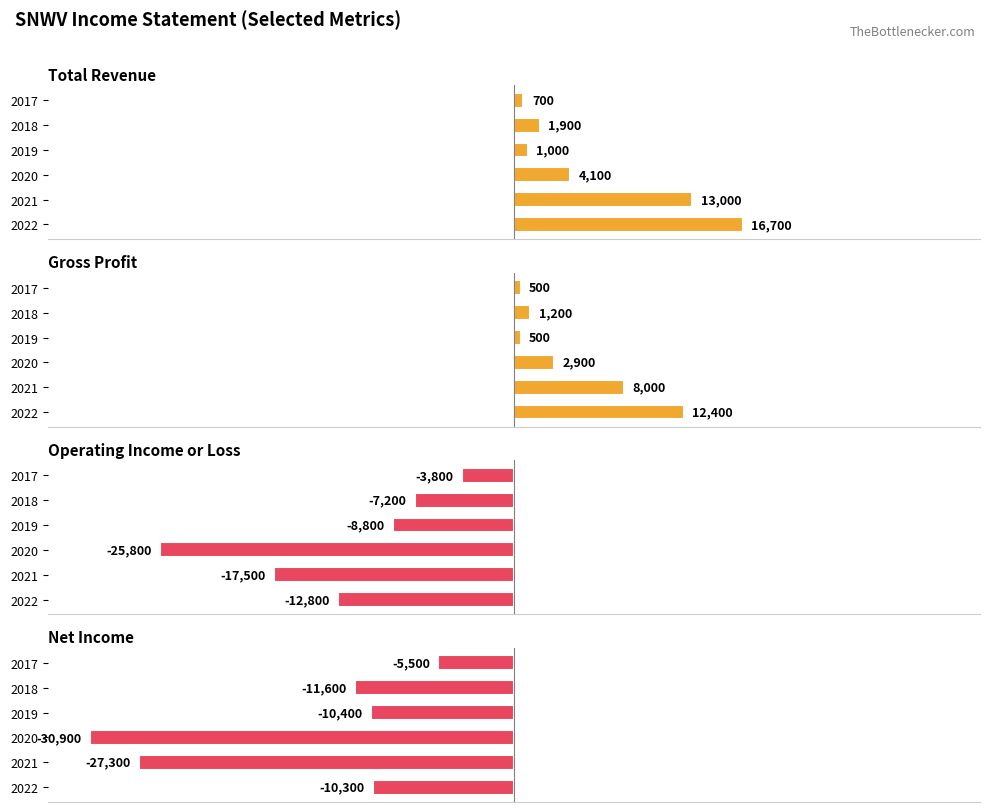

Reading left to right, extract all data points from this chart.

Total Revenue: 16700	13000	4100	1000	1900	700
Gross Profit: 12400	8000	2900	500	1200	500
Operating Income or Loss: -12800	-17500	-25800	-8800	-7200	-3800
Net Income: -10300	-27300	-30900	-10400	-11600	-5500